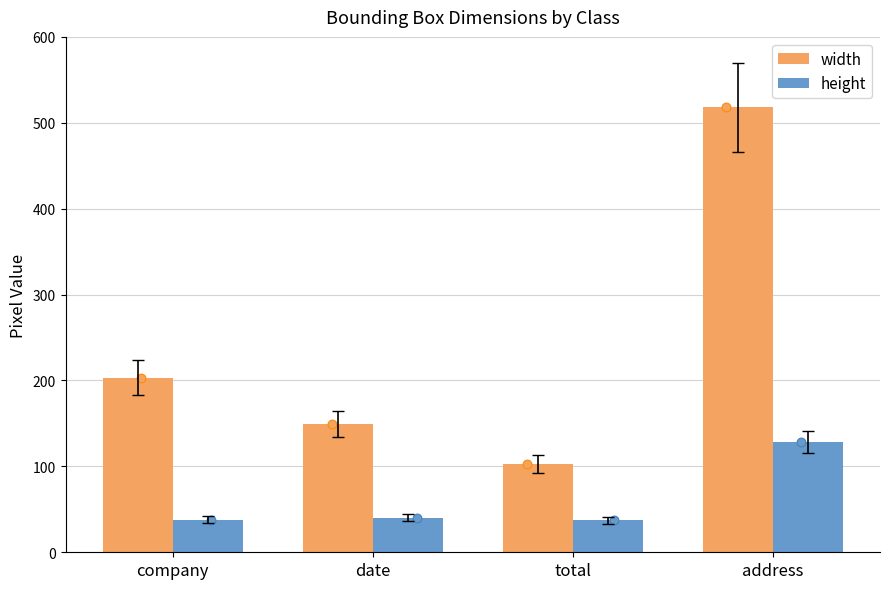

At how many categories does at least one series exceed 220?

1